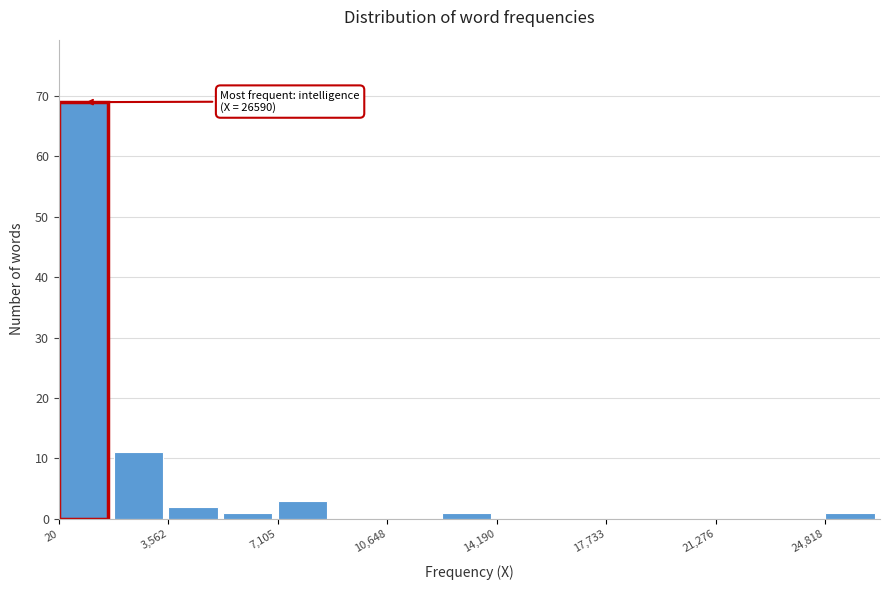

Read against the x-axis, roughly where is the centre of the tallest bar?

1000